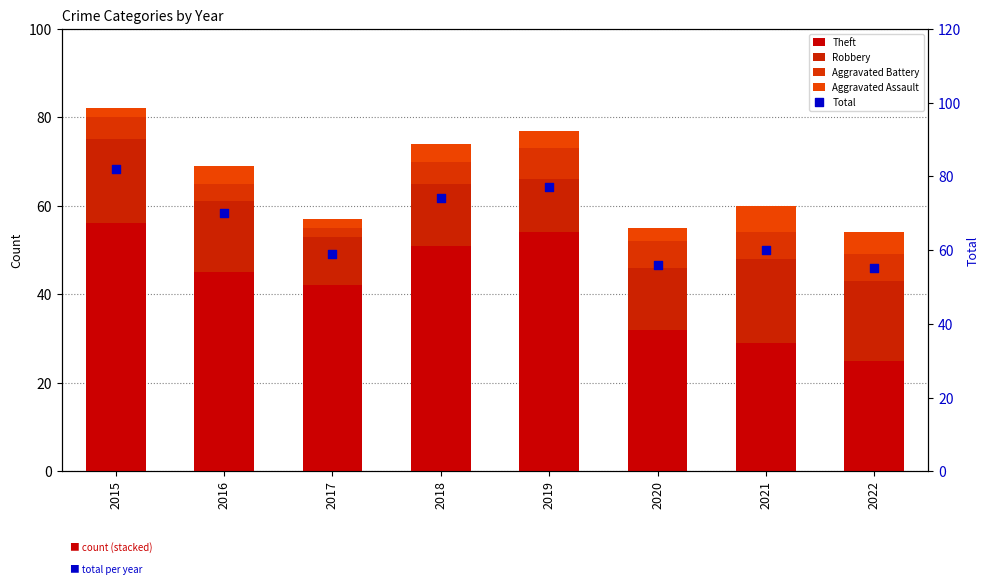

Which series contains the lowest Y value?

Aggravated Battery